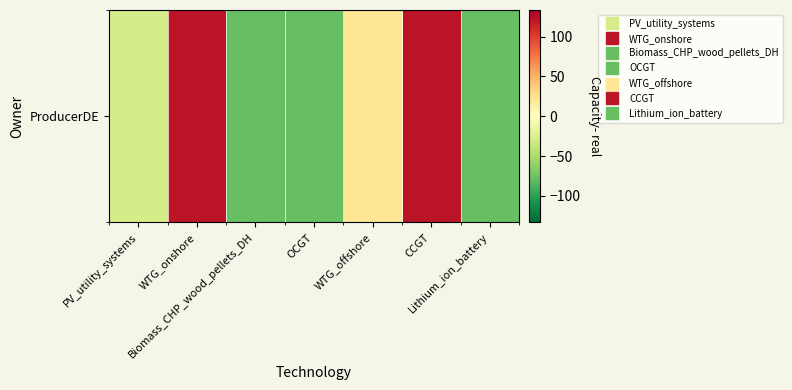

Reading left to right, extract all data points from this chart.

PV_utility_systems=-28.6	WTG_onshore=121.4	Biomass_CHP_wood_pellets_DH=-78.6	OCGT=-78.6	WTG_offshore=21.4	CCGT=121.4	Lithium_ion_battery=-78.6